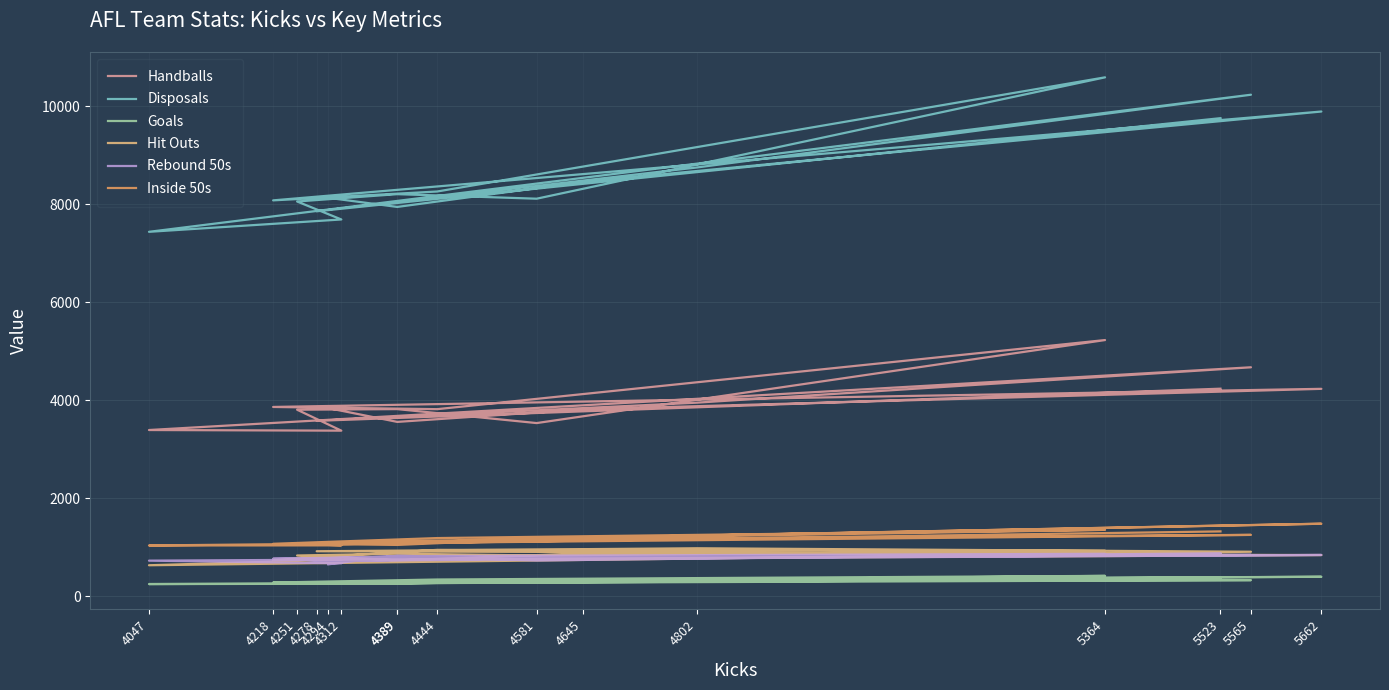

At how many categories does at least one series exceed 10301?

1